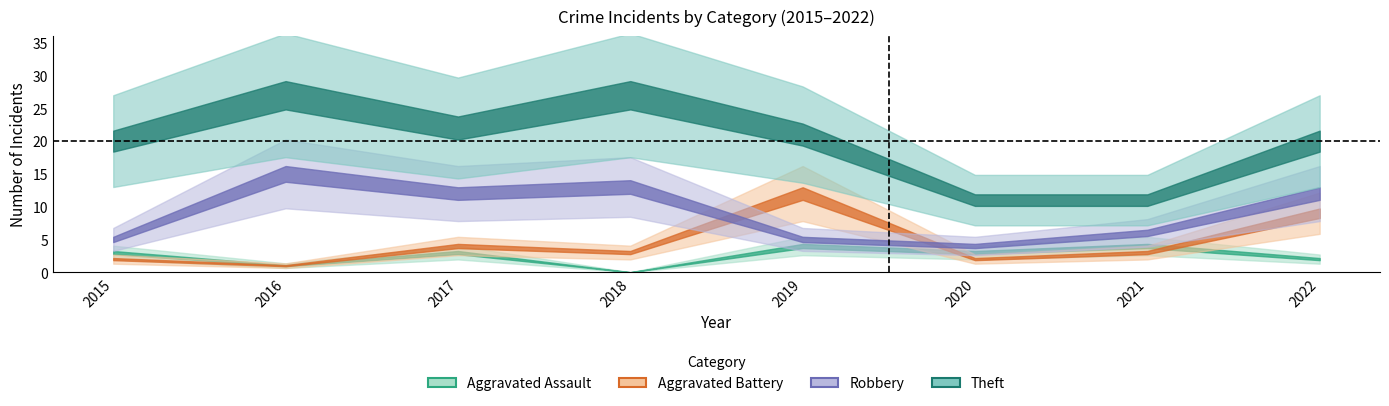

At which category is the sum across all series the highest?

2016